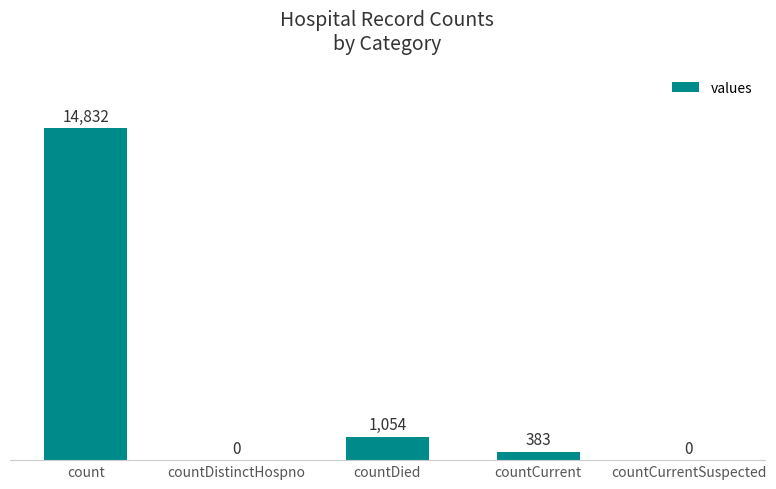

What is the sum of the values at countDistinctHospno and countDied?

1054